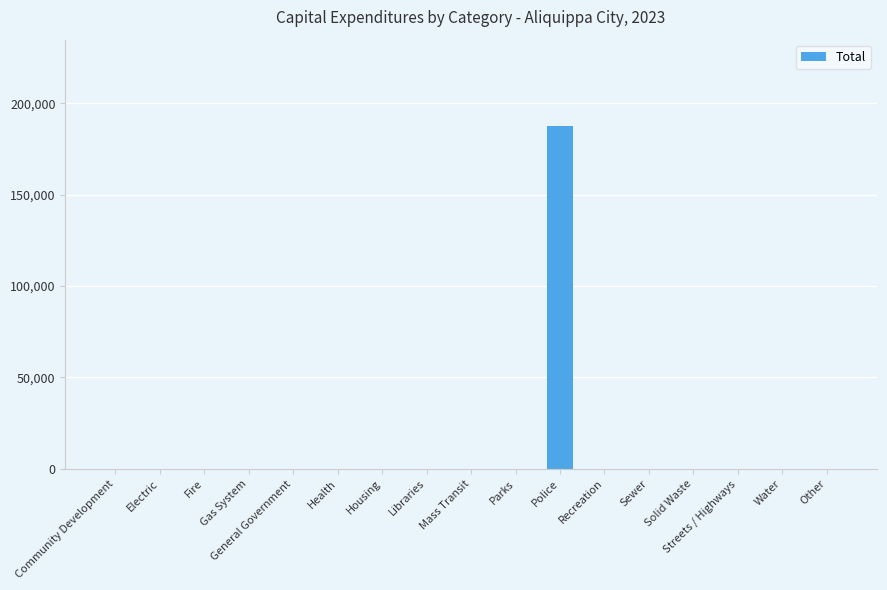

What is the sum of all values?

187792